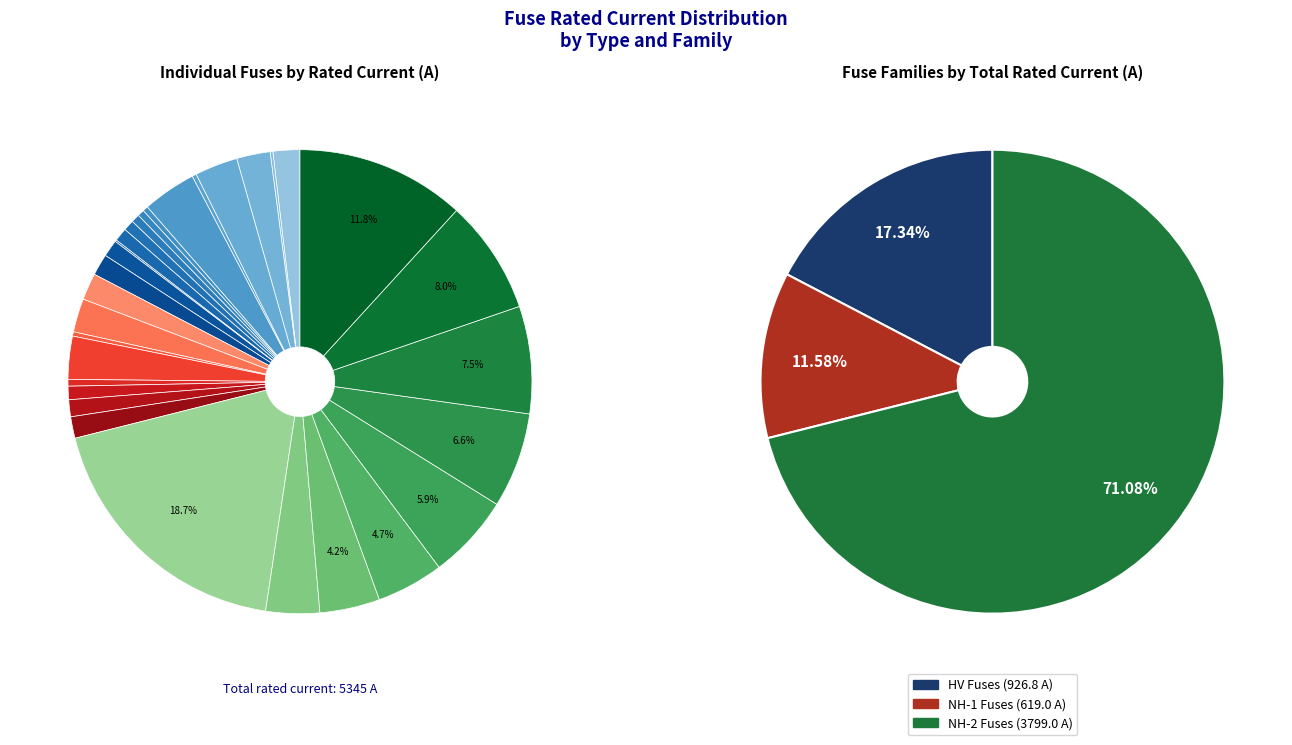

What portion of the pie excludes HV 80A?

98.5%